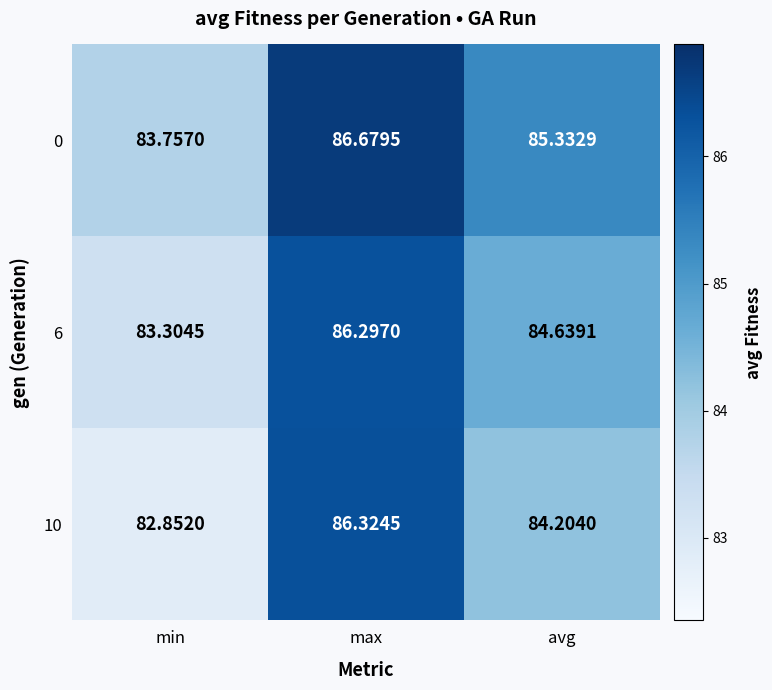

Where is 10 nearest to the value 84?

avg